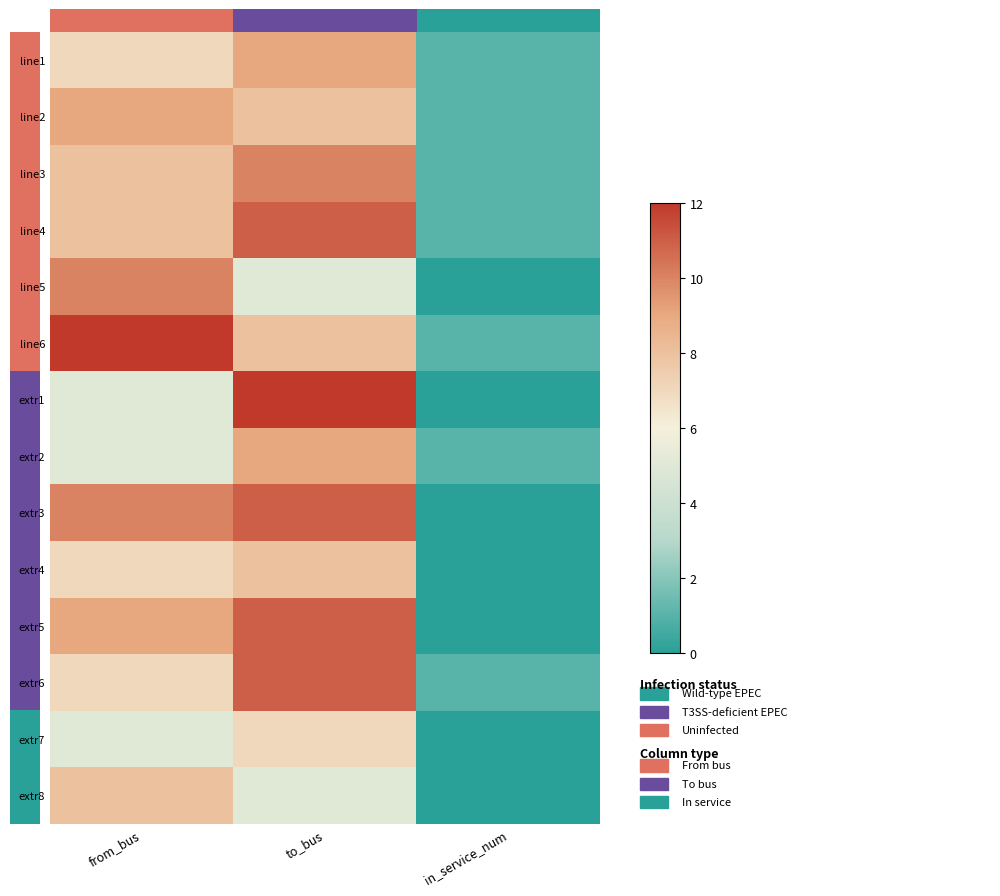

Reading right to left, what are all the values shown in this chart?

line1: in_service_num=1	to_bus=9	from_bus=7
line2: in_service_num=1	to_bus=8	from_bus=9
line3: in_service_num=1	to_bus=10	from_bus=8
line4: in_service_num=1	to_bus=11	from_bus=8
line5: in_service_num=0	to_bus=5	from_bus=10
line6: in_service_num=1	to_bus=8	from_bus=12
extr1: in_service_num=0	to_bus=12	from_bus=5
extr2: in_service_num=1	to_bus=9	from_bus=5
extr3: in_service_num=0	to_bus=11	from_bus=10
extr4: in_service_num=0	to_bus=8	from_bus=7
extr5: in_service_num=0	to_bus=11	from_bus=9
extr6: in_service_num=1	to_bus=11	from_bus=7
extr7: in_service_num=0	to_bus=7	from_bus=5
extr8: in_service_num=0	to_bus=5	from_bus=8